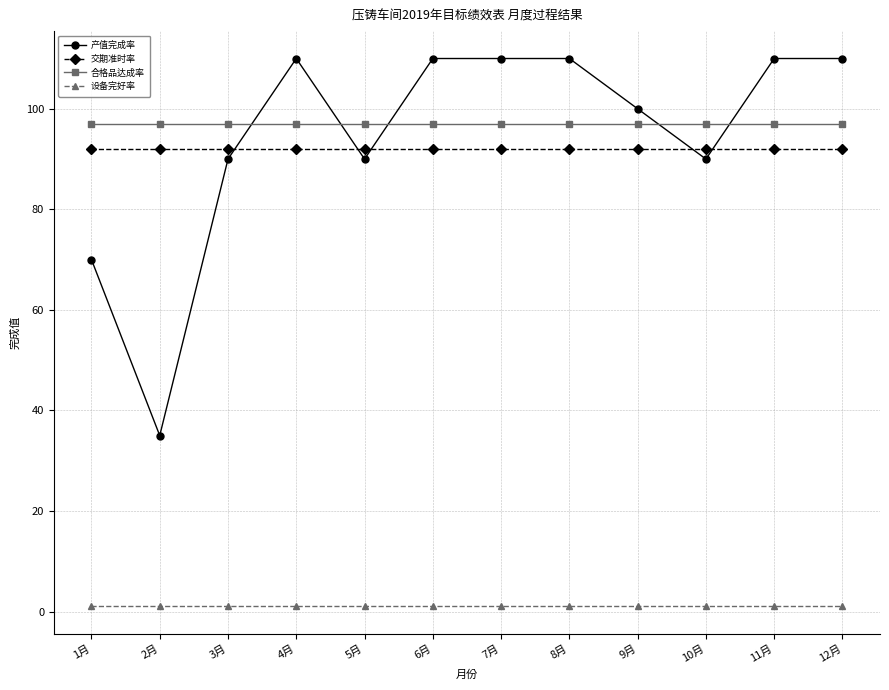

List the series in order of their peak value, highest first.

产值完成率, 合格品达成率, 交期准时率, 设备完好率